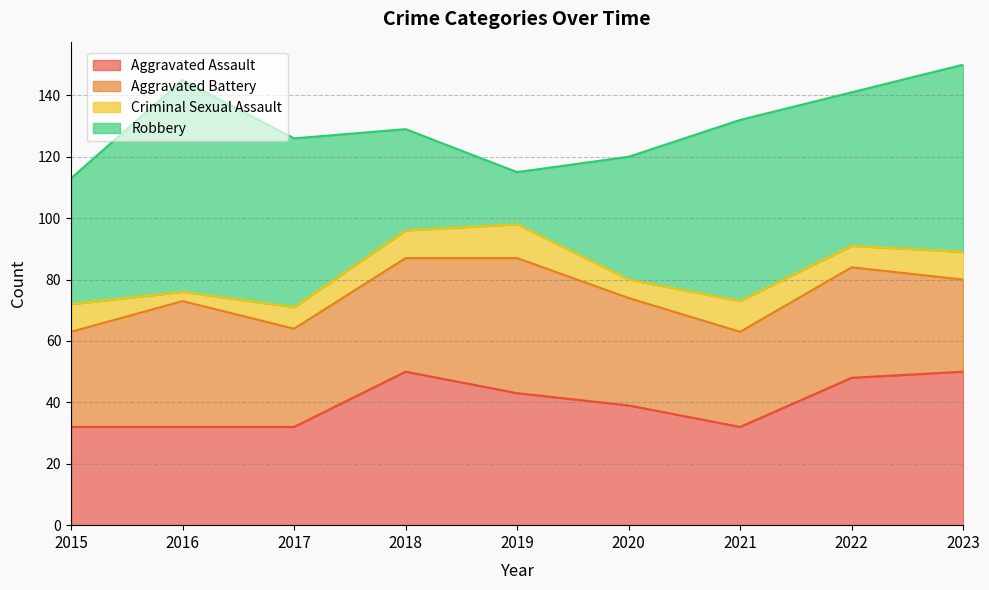

What value does the Criminal Sexual Assault series have at 2015?

9